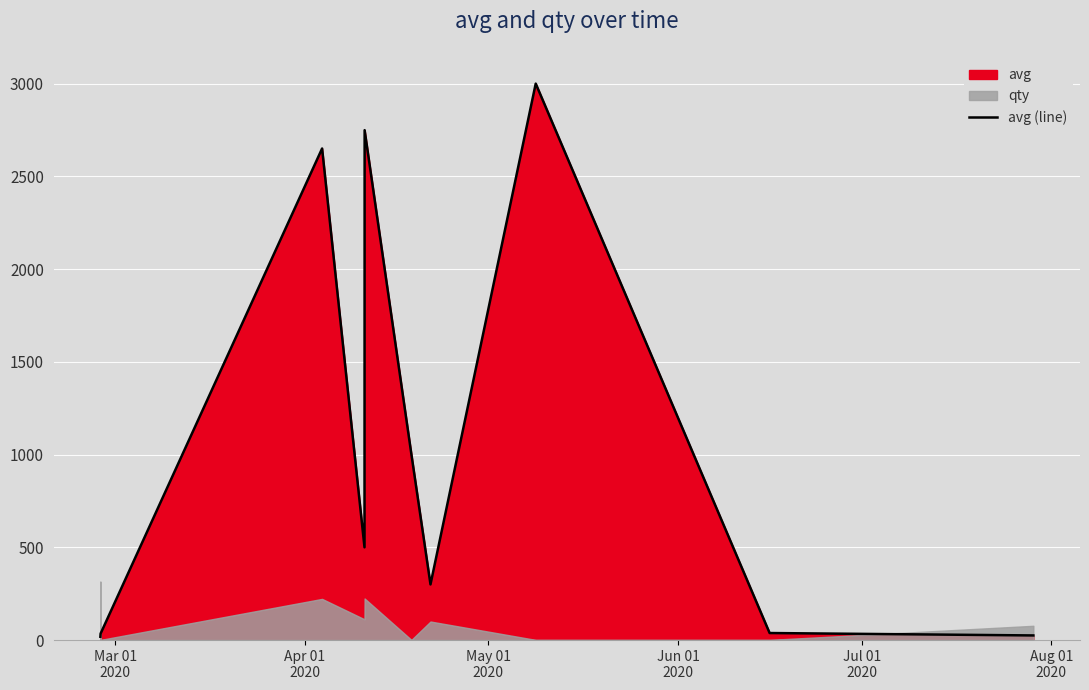

What is the highest value of the avg (line) series?

3000